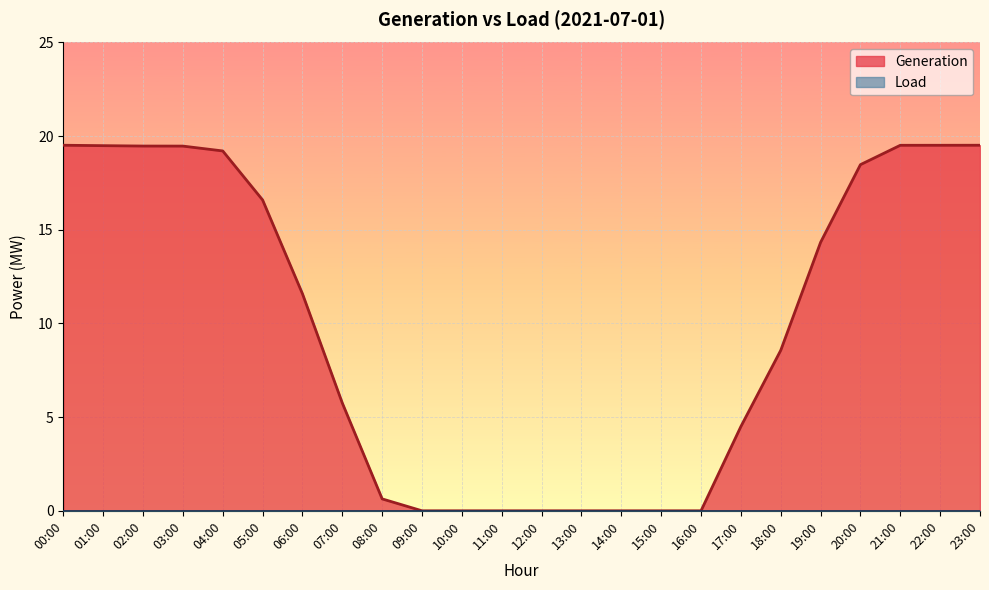

The value at 05:00 is 16.6. True or false?

True